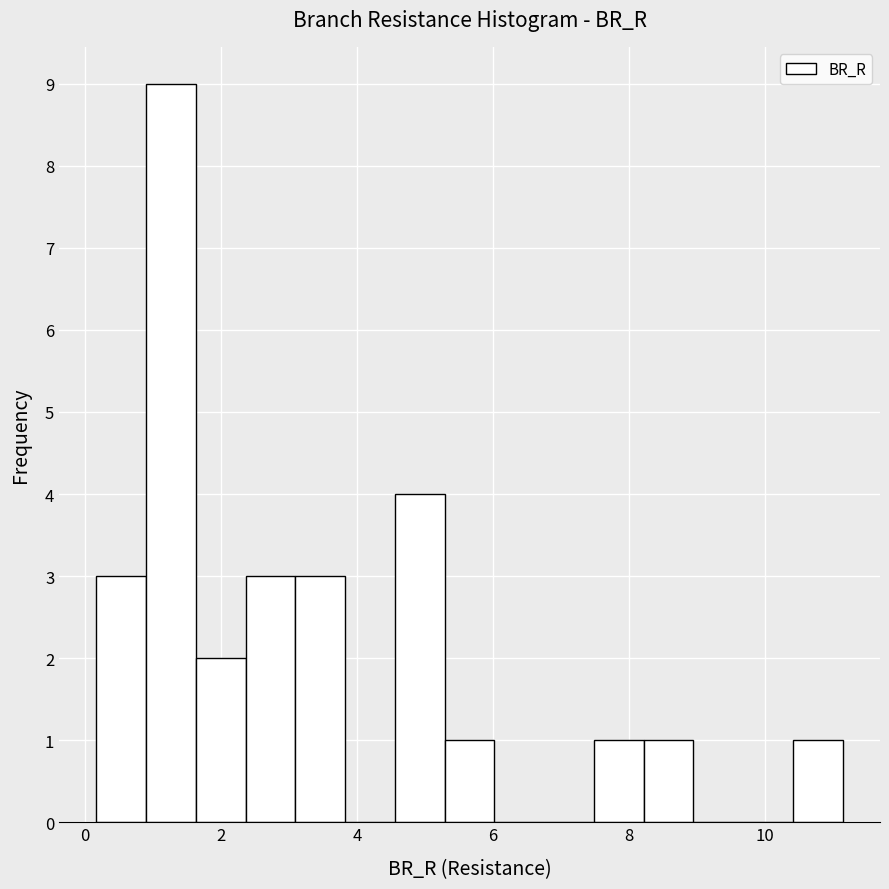

Read against the x-axis, roughly where is the centre of the tallest bar?

1.2